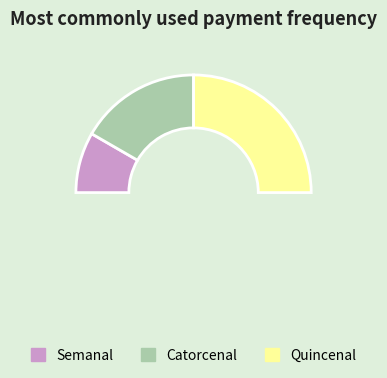

How many segments does this pie chart have?

3